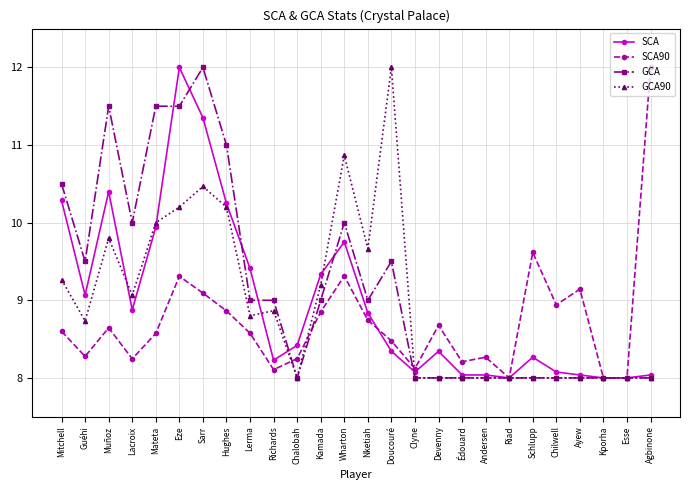

The SCA series shows 8.0 at Kporha. True or false?

True